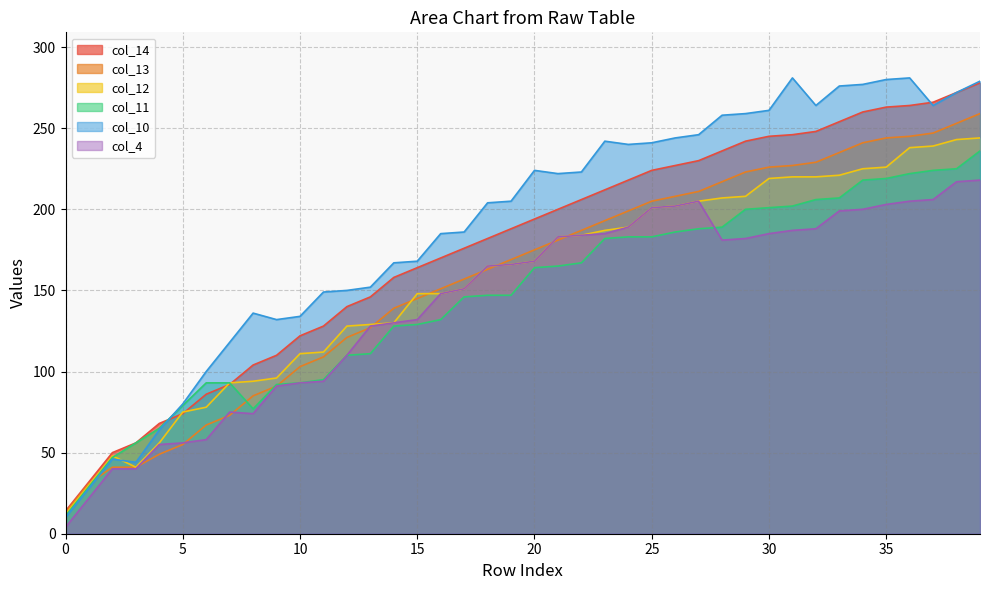

How many interior local peaks does the col_10 series have?

6